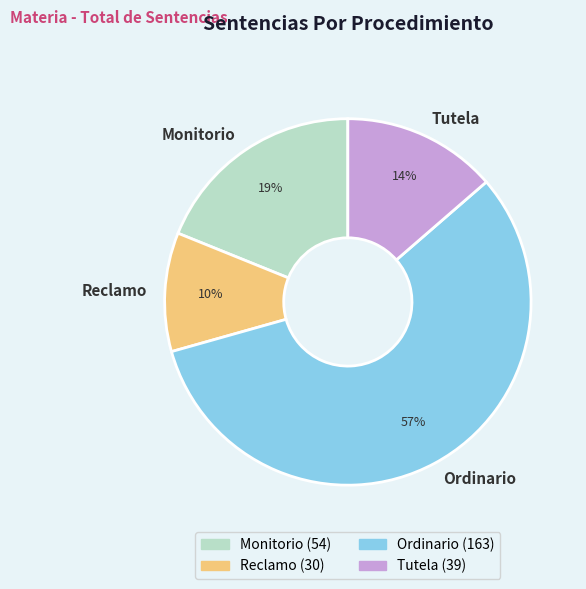

Which category has the smallest portion of the pie?

Reclamo